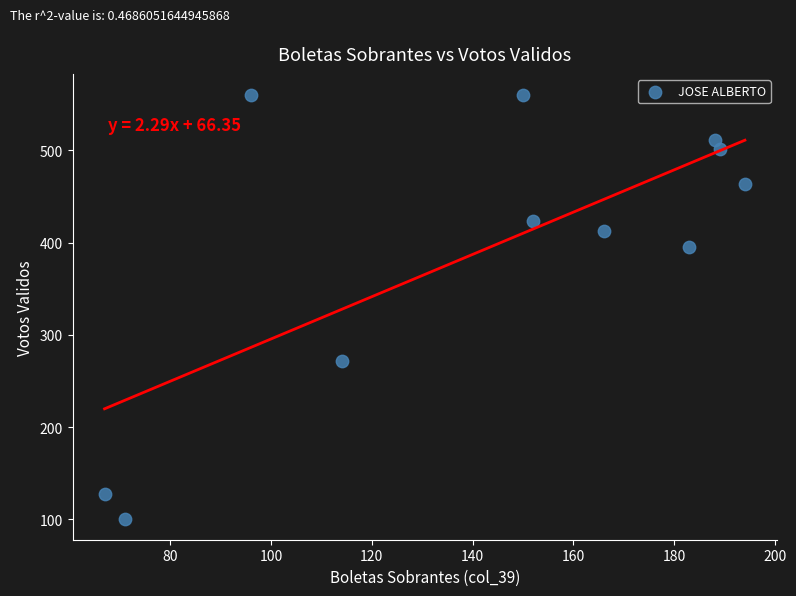

What Y value in the scatter plot is closest to 330?

272